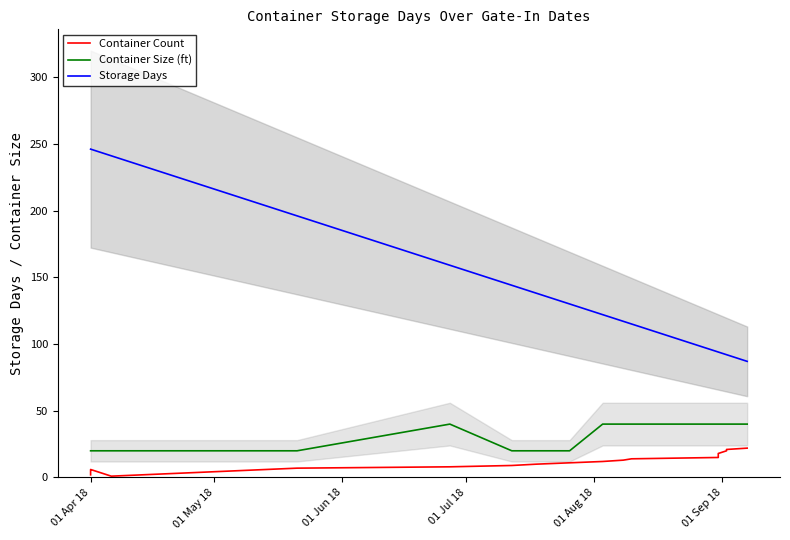

What is the difference between the maximum and minimum values in the Container Size (ft) series?

20